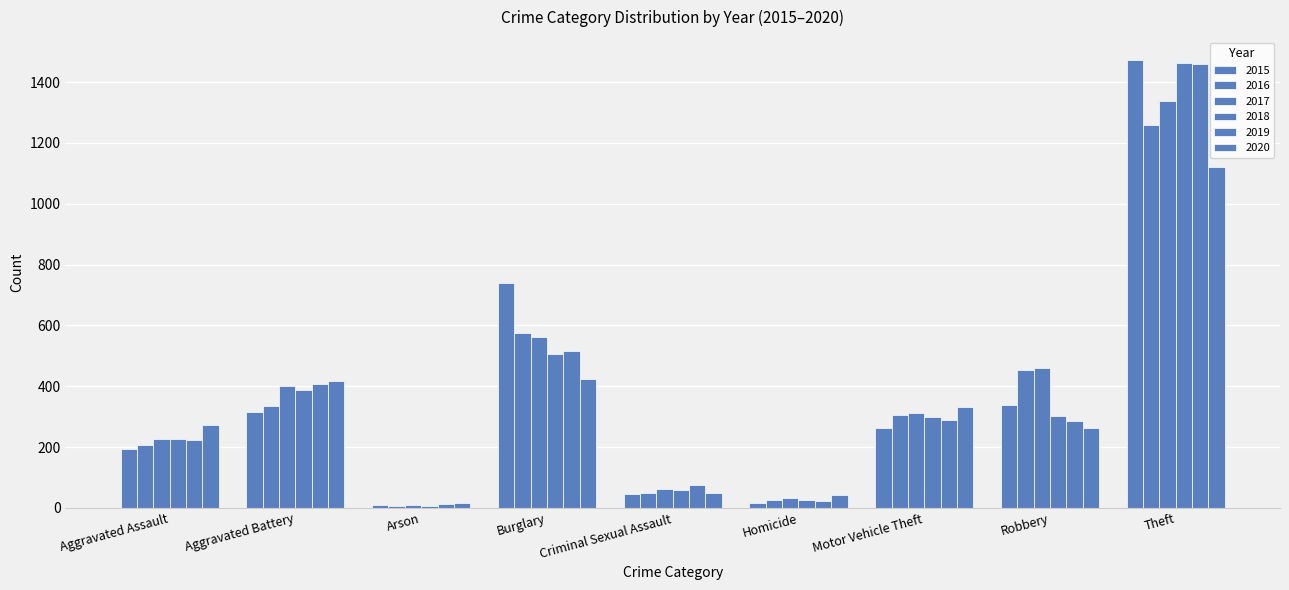

Between Arson and Criminal Sexual Assault, which series saw the biggest shift?

2019